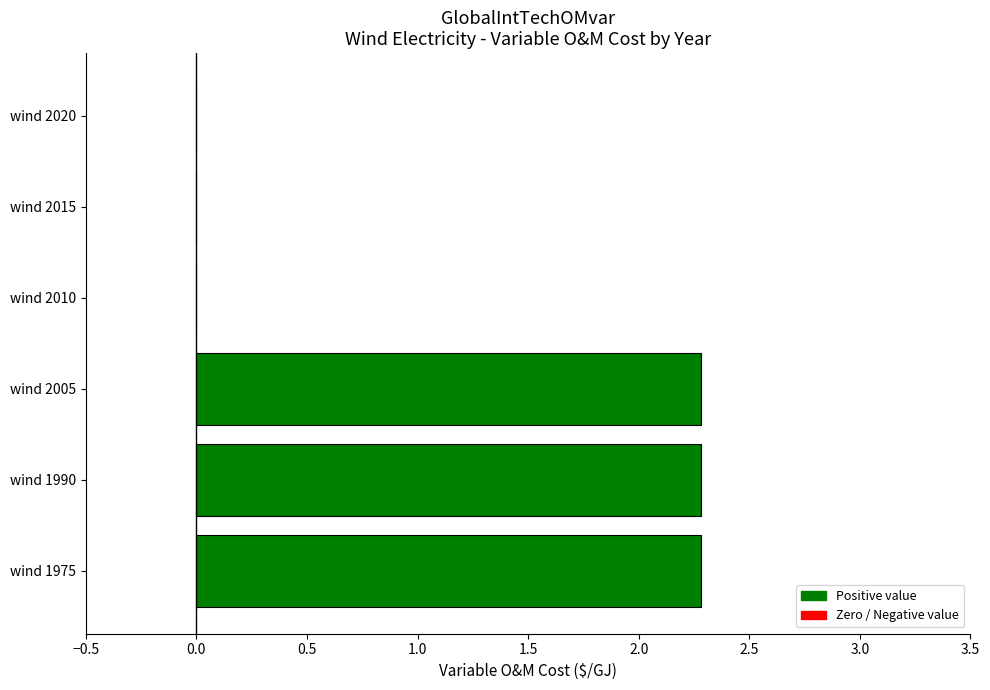

What is the sum of all values?

6.8